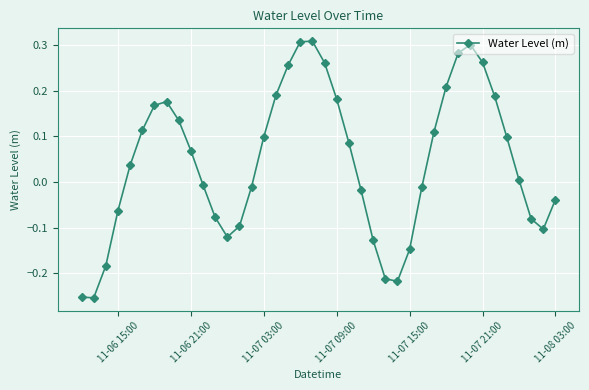

True or false: the data has more than 0 interior local peaks.

True